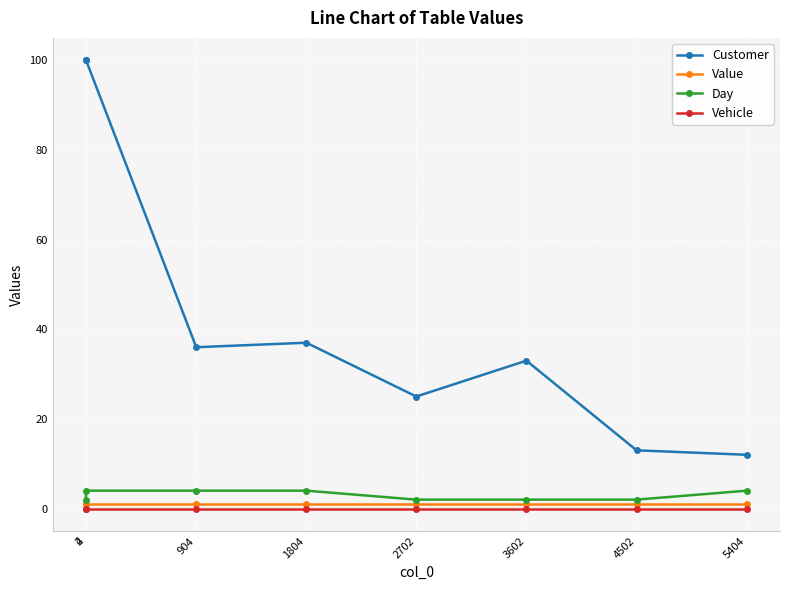

Reading left to right, list all the values displayed in this chart.

Customer: 2=100.0	4=100.0	904=36.0	1804=37.0	2702=25.0	3602=33.0	4502=13.0	5404=12.0
Value: 2=1.0	4=1.0	904=1.0	1804=1.0	2702=1.0	3602=1.0	4502=1.0	5404=1.0
Day: 2=2.0	4=4.0	904=4.0	1804=4.0	2702=2.0	3602=2.0	4502=2.0	5404=4.0
Vehicle: 2=0.0	4=0.0	904=0.0	1804=0.0	2702=0.0	3602=0.0	4502=0.0	5404=0.0